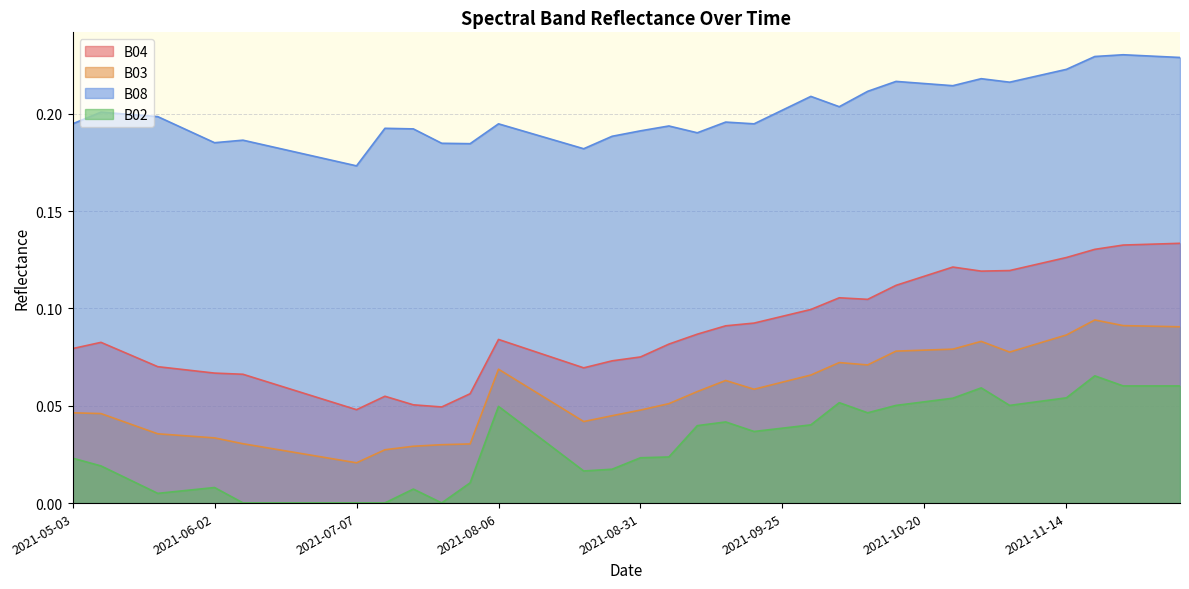

How many categories are shown in the chart?

40